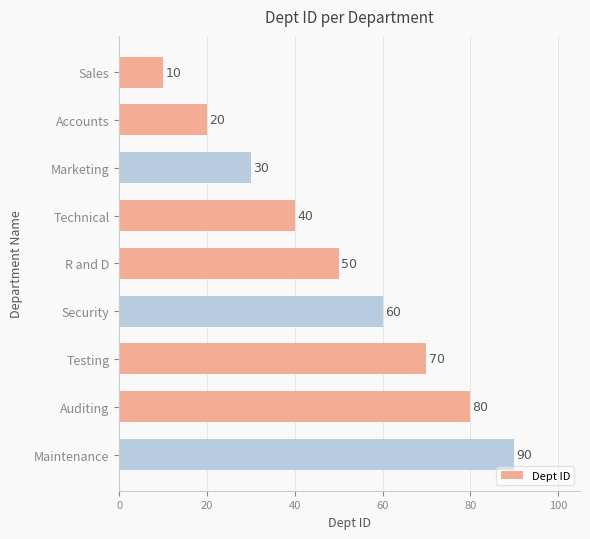

What is the change in value from Auditing to Maintenance?

+10